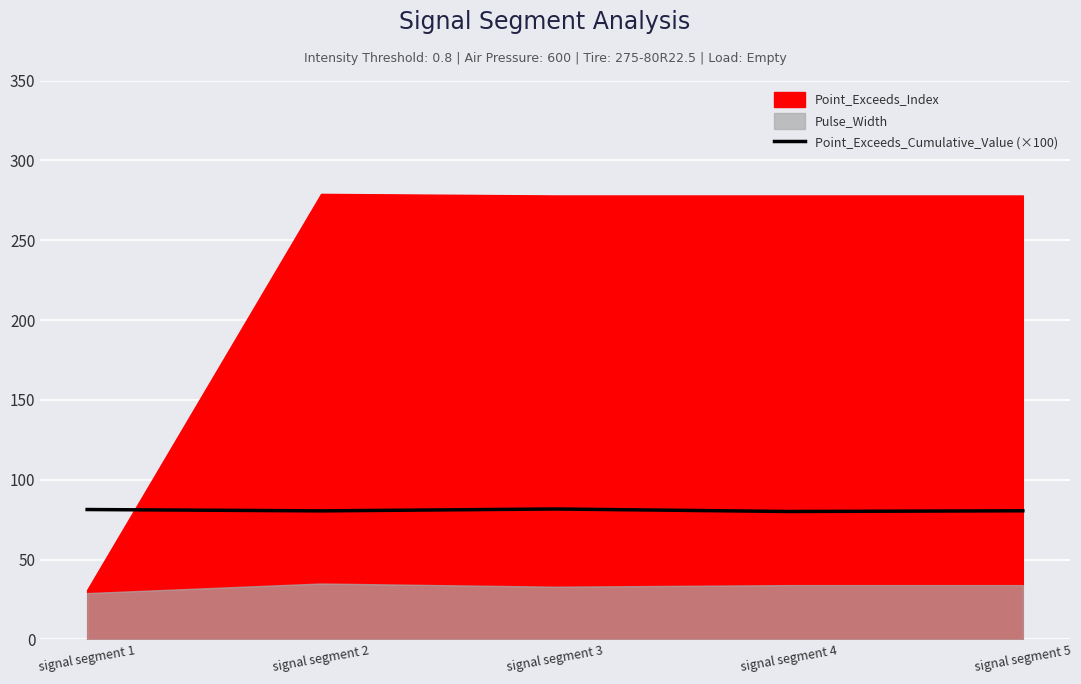

Count the number of categories in the chart.

5